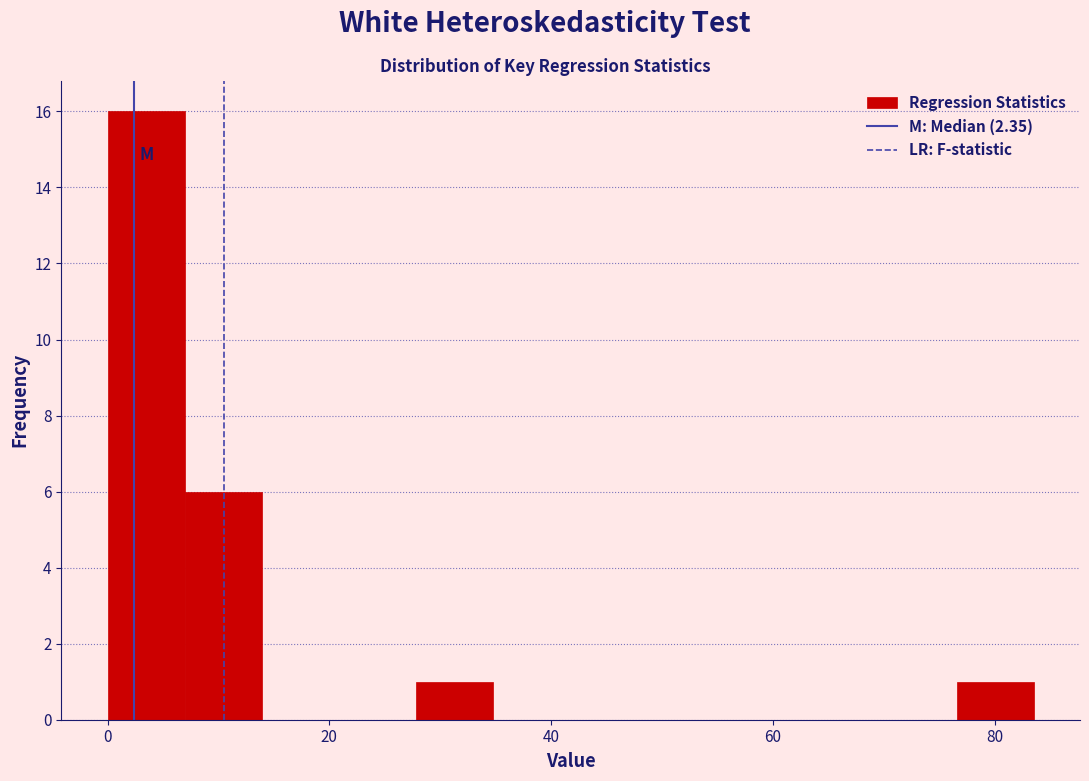

Around what value on the x-axis is the tallest bar? Give the approximate position of its centre, as read against the axis.

4